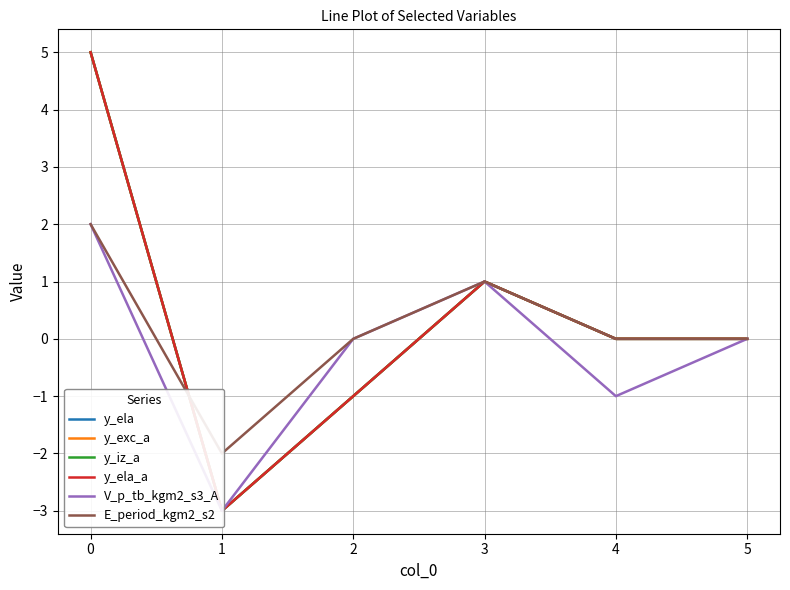

What is the lowest value of the y_iz_a series?

-3